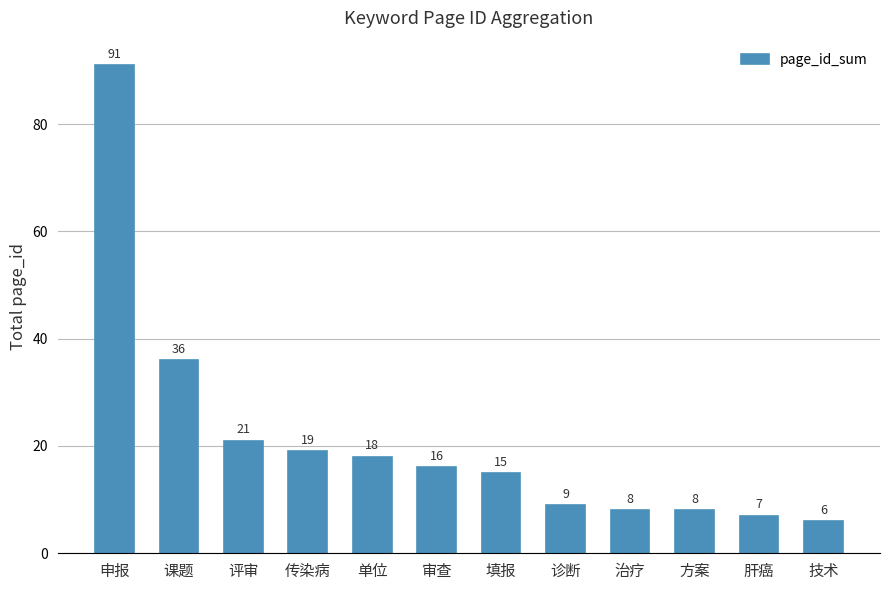

Where is the data nearest to the value 48?

课题